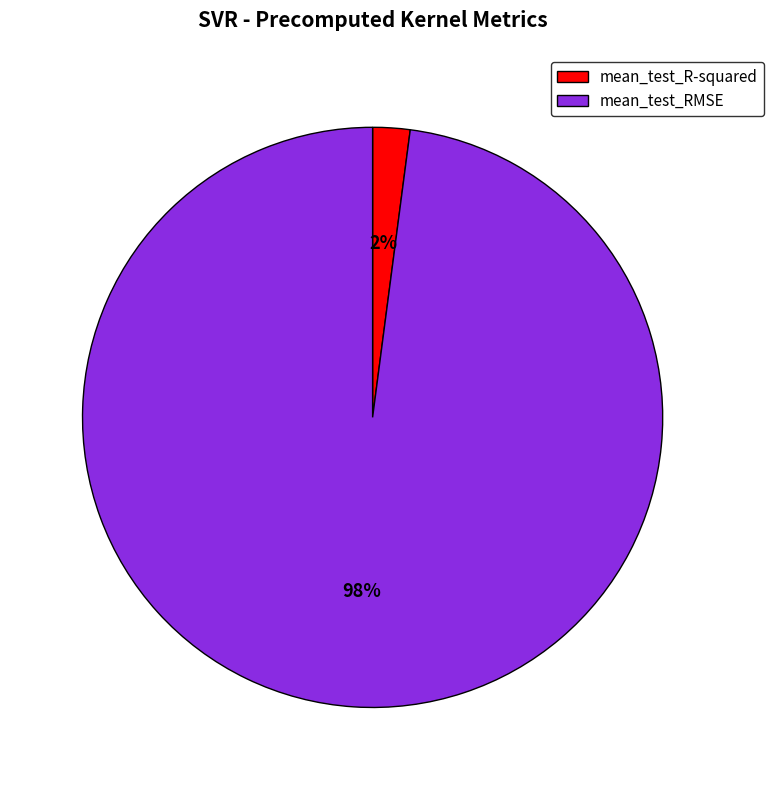

To the nearest percent, what portion does mean_test_R-squared represent?

2%